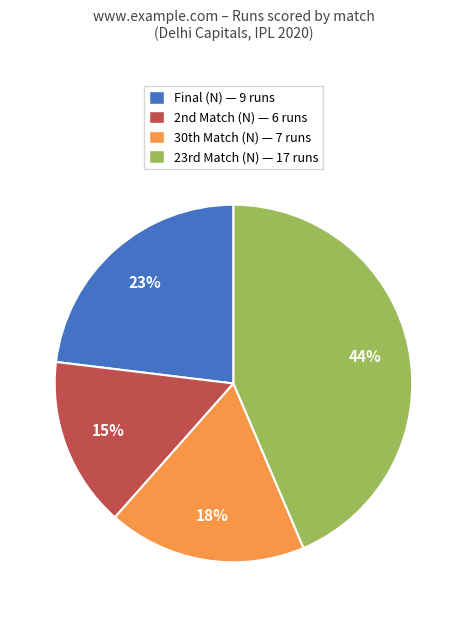

To the nearest percent, what is the average slice percentage?

25%